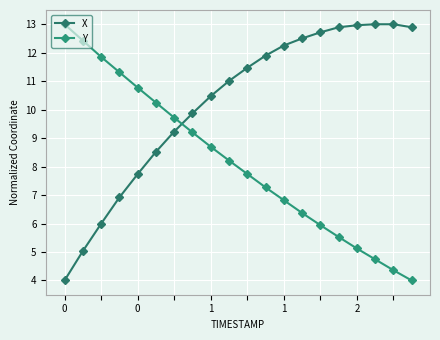

What is the difference between the second highest and minimum values in the X series?

9.0